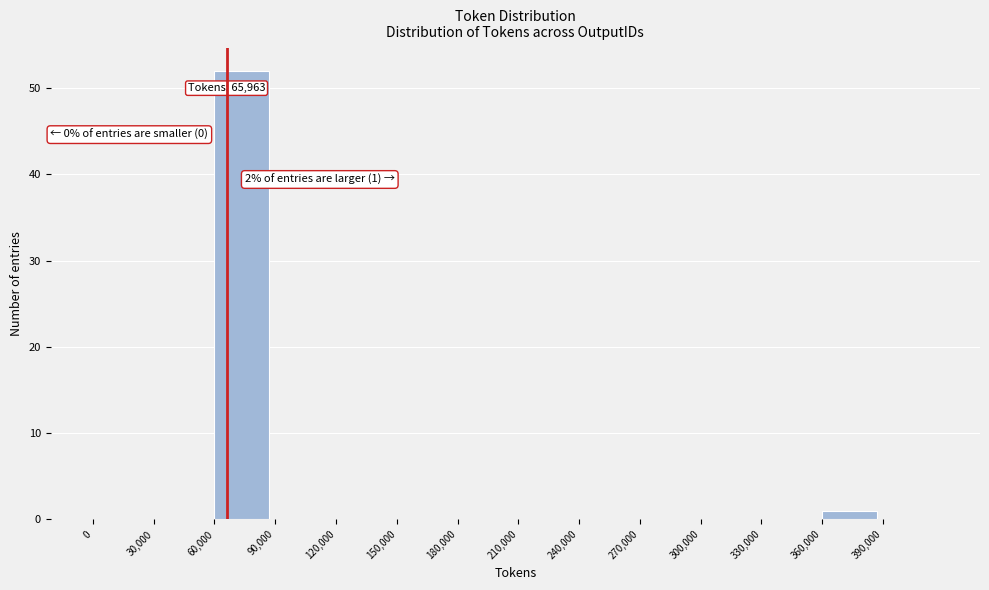

Which range on the x-axis has the tallest bar?

60000 to 90000